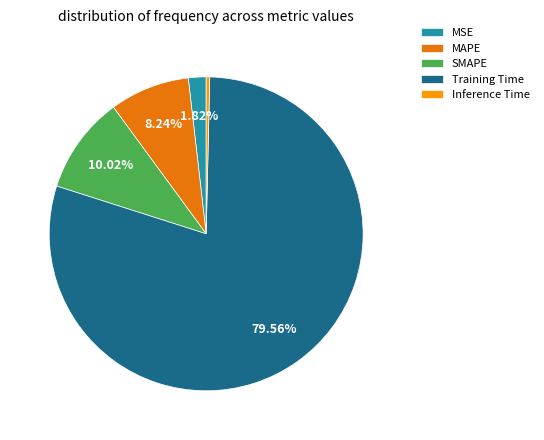

Count the number of slices in the pie.

5